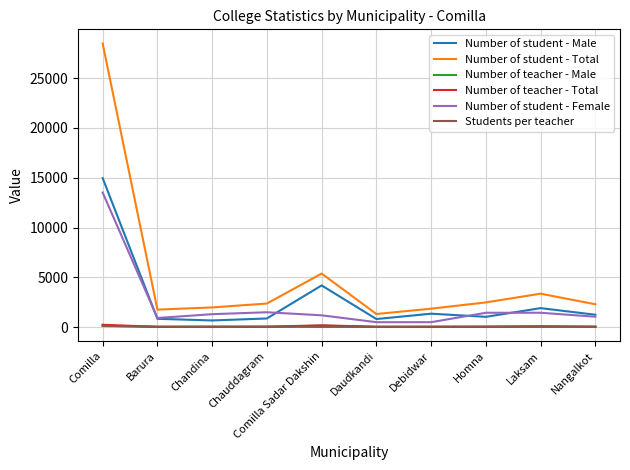

Which series has the largest total across all categories?

Number of student - Total